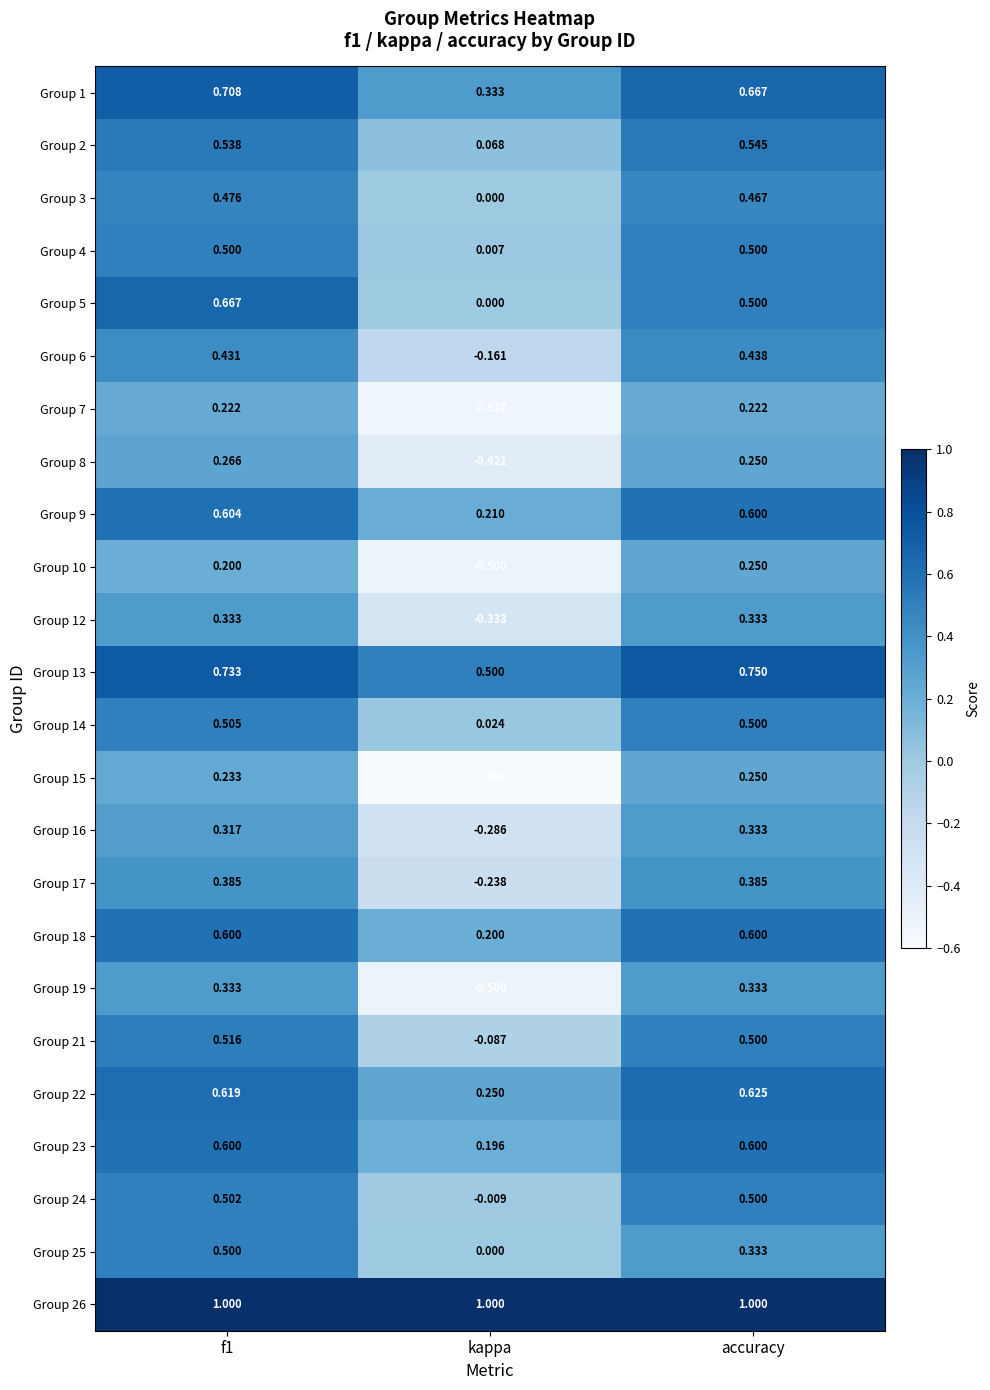

Which category has the lowest value in the Group 13 series?

kappa